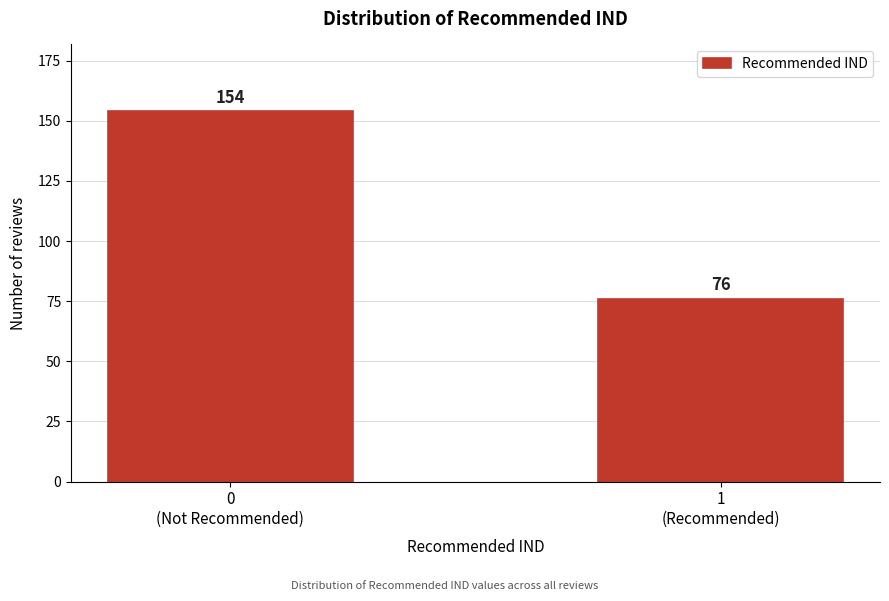

Reading left to right, list all the values displayed in this chart.

154	76